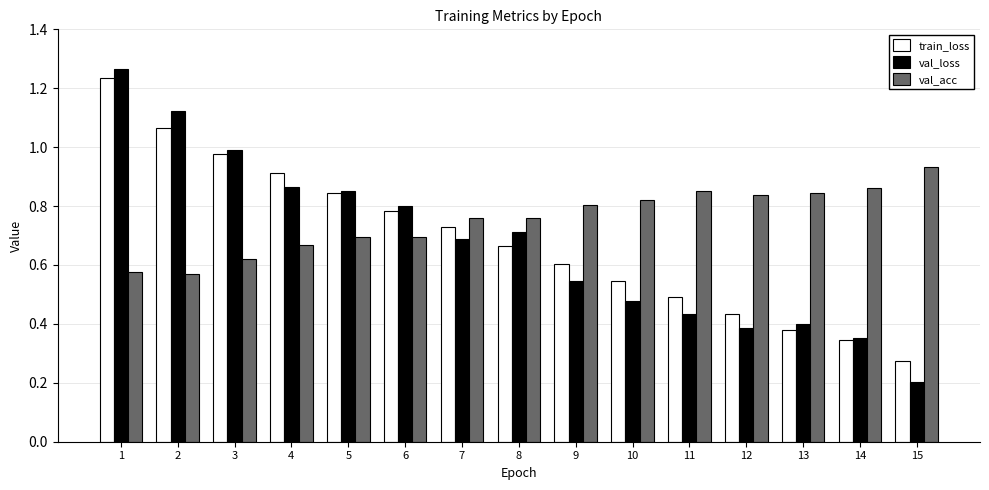

List the labels in order of train_loss value, smallest first.

15, 14, 13, 12, 11, 10, 9, 8, 7, 6, 5, 4, 3, 2, 1